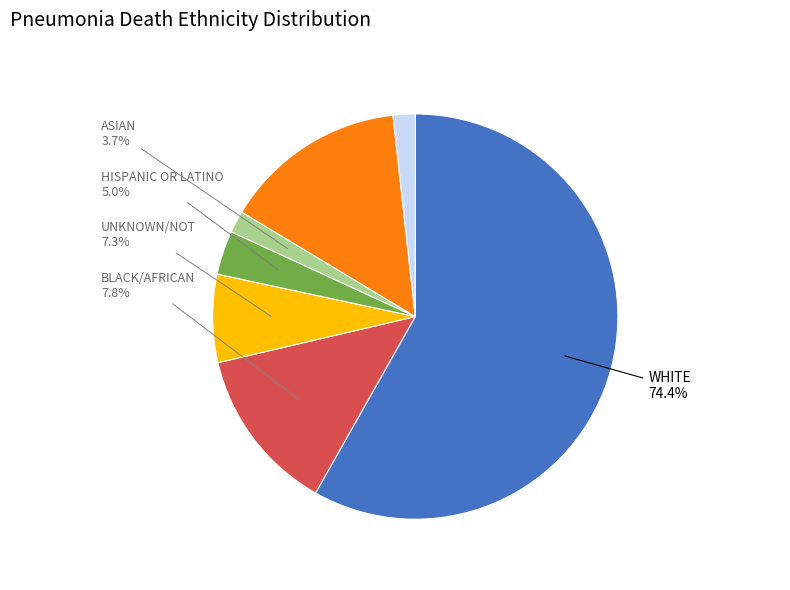

To the nearest percent, what portion does 60 represent?

2%